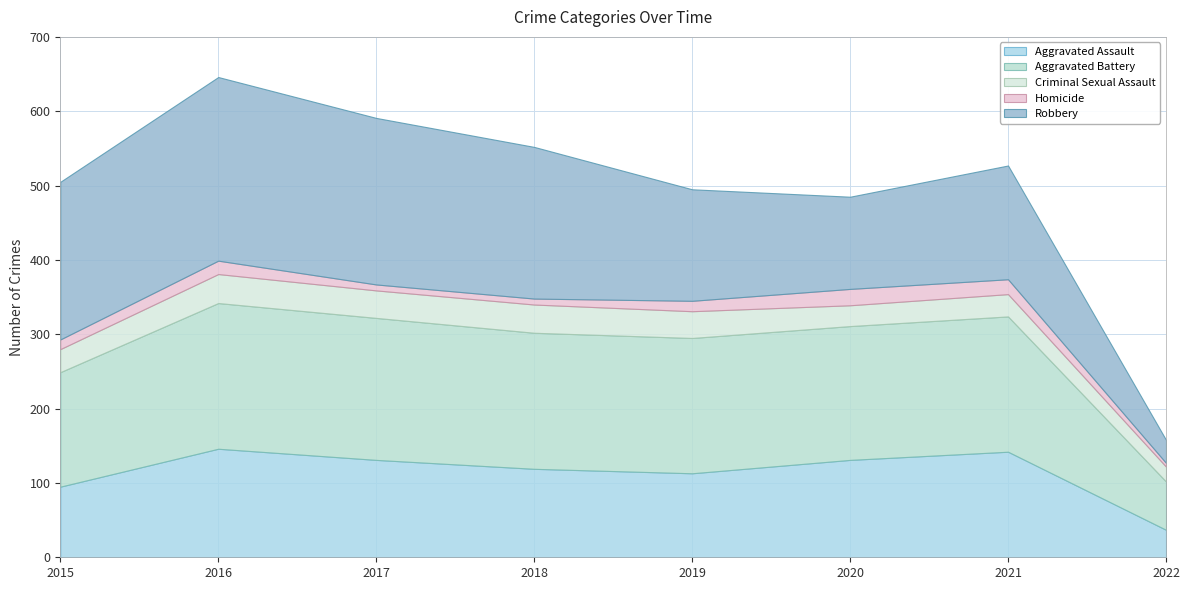

Is it true that Robbery equals 124 at 2020?

True